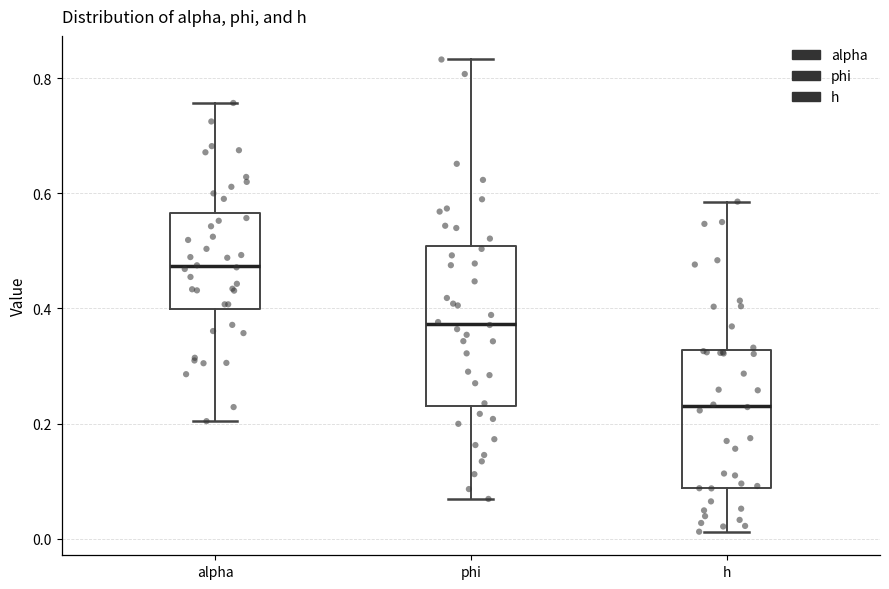

Reading left to right, transcribe this box plot: for each box, give where its median line is, the range the box spans, and where its two whiskers end, as read against the y-axis. The values are not printed on the chart, so give them approximately, as read against the axis.

alpha: median 0.48, box 0.40 to 0.56, whiskers 0.20 to 0.76
phi: median 0.38, box 0.24 to 0.50, whiskers 0.06 to 0.84
h: median 0.24, box 0.08 to 0.32, whiskers 0.02 to 0.58